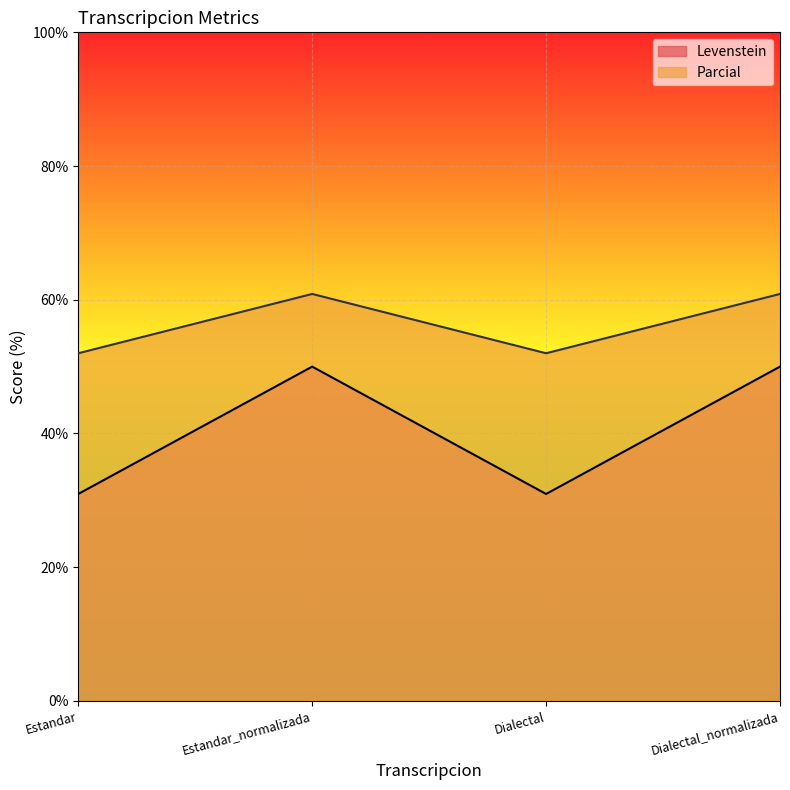

Is the value of Parcial at Estandar_normalizada greater than the value of Levenstein at Estandar?

Yes